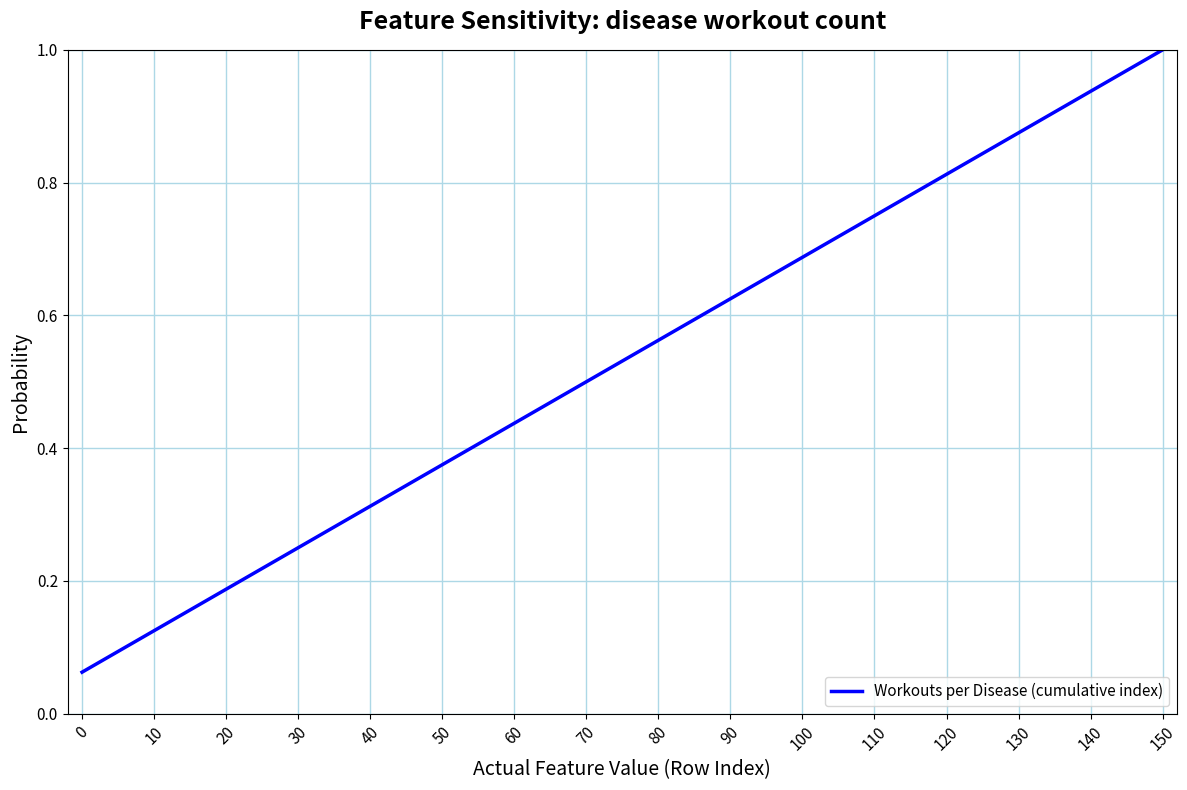

True or false: the data has more than 1 interior local peaks.

False